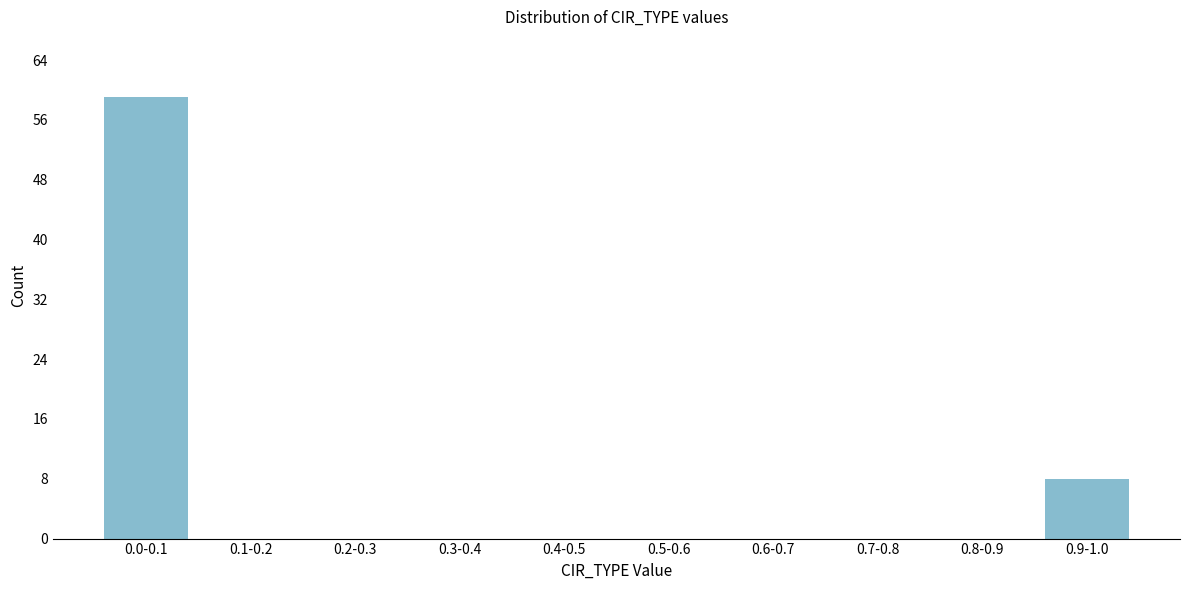

Reading left to right, what are all the values shown in this chart?

0.0-0.1=59	0.1-0.2=0	0.2-0.3=0	0.3-0.4=0	0.4-0.5=0	0.5-0.6=0	0.6-0.7=0	0.7-0.8=0	0.8-0.9=0	0.9-1.0=8